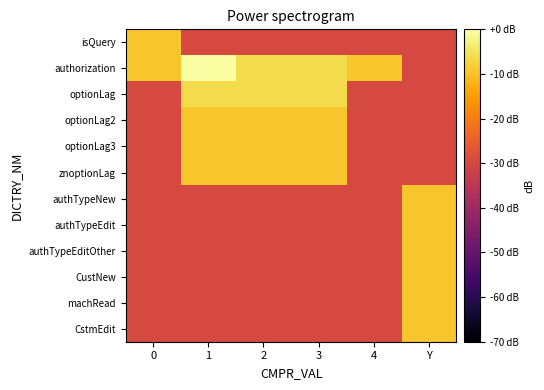

Between 0 and 4, which series saw the biggest shift?

isQuery